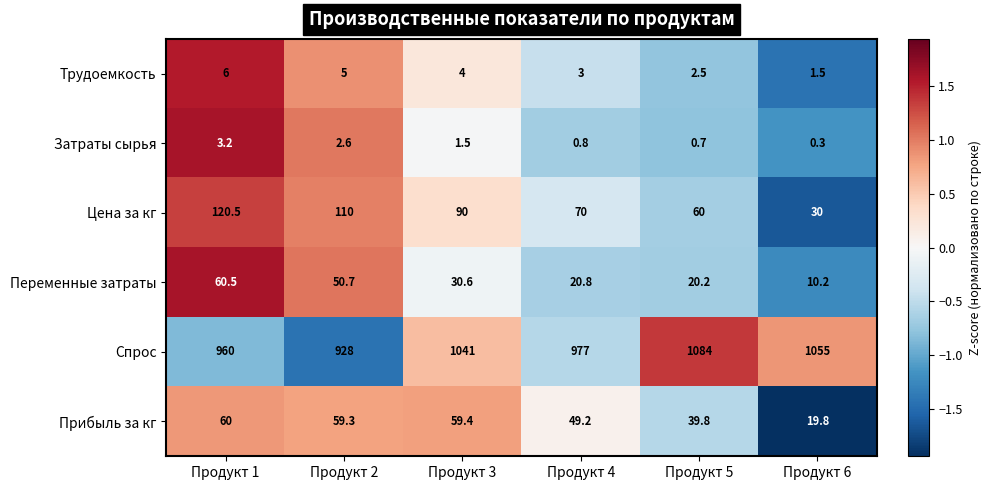

Is the value of Переменные затраты at Продукт 6 greater than the value of Затраты сырья at Продукт 2?

Yes